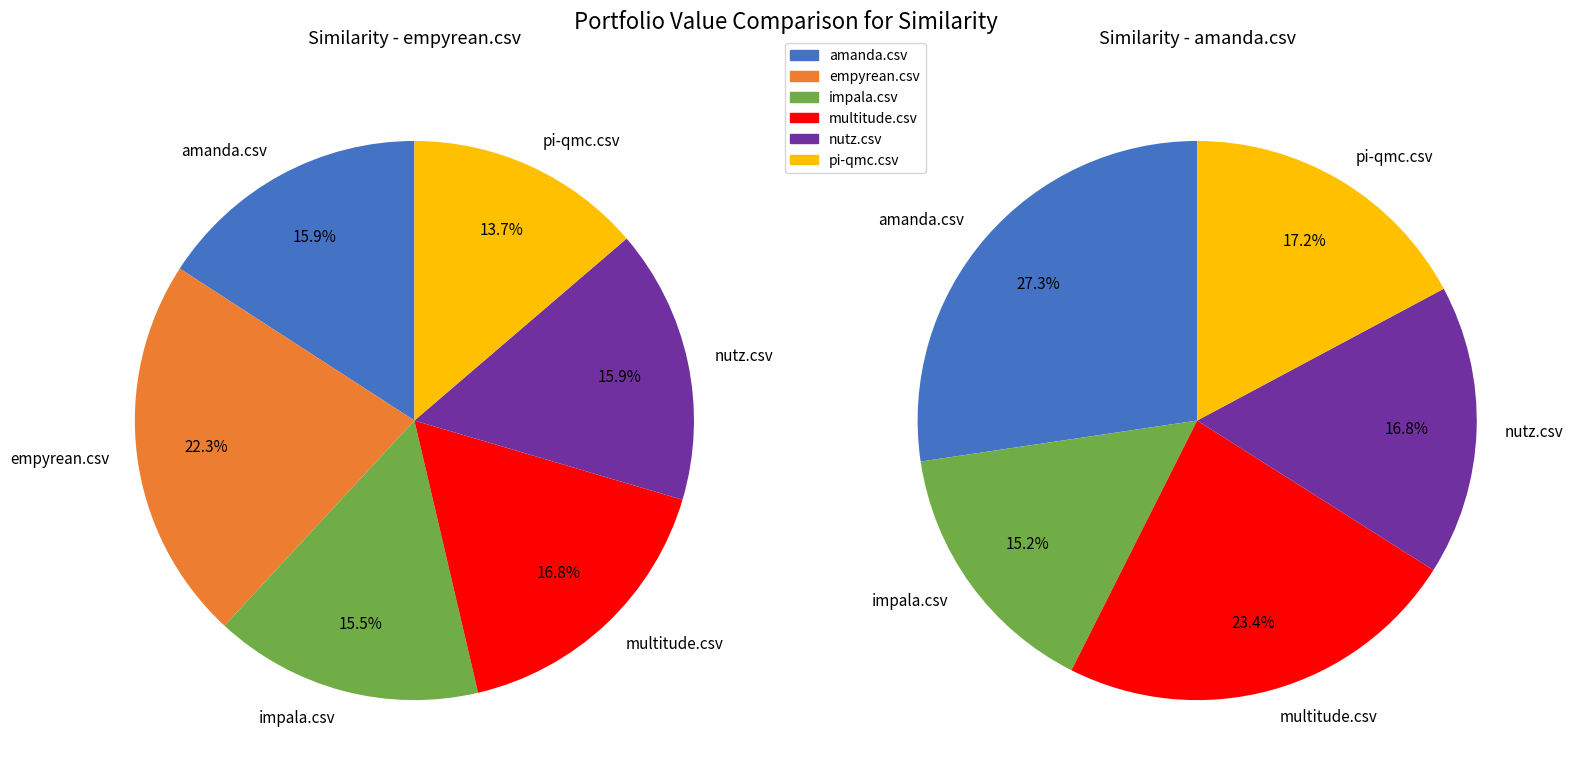

The pi-qmc.csv slice represents 1% of the pie. True or false?

False